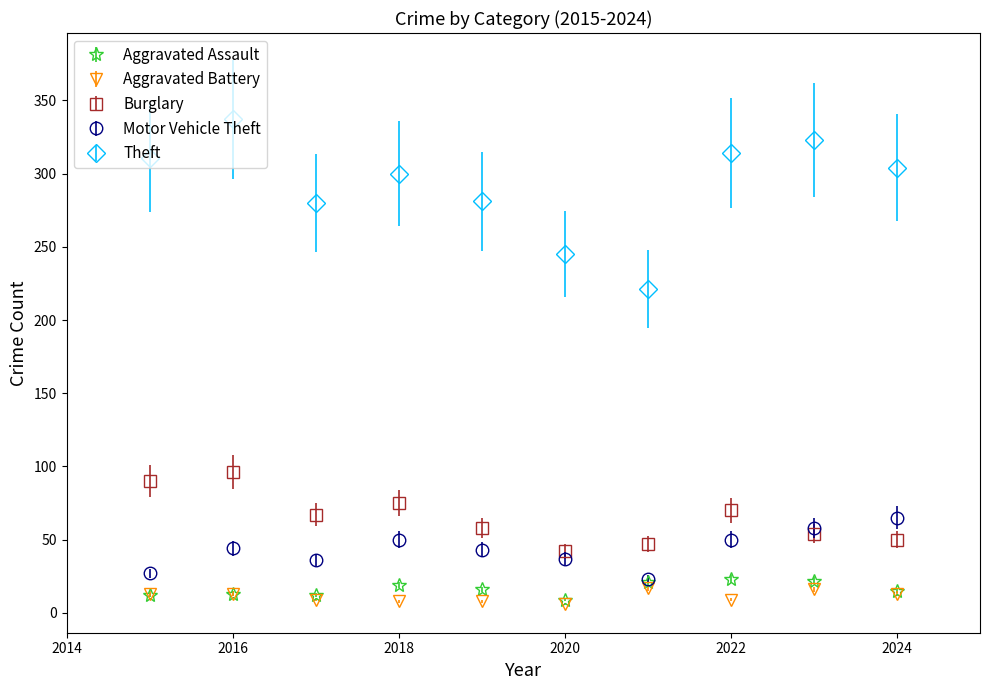

Which series has the largest total across all categories?

Theft